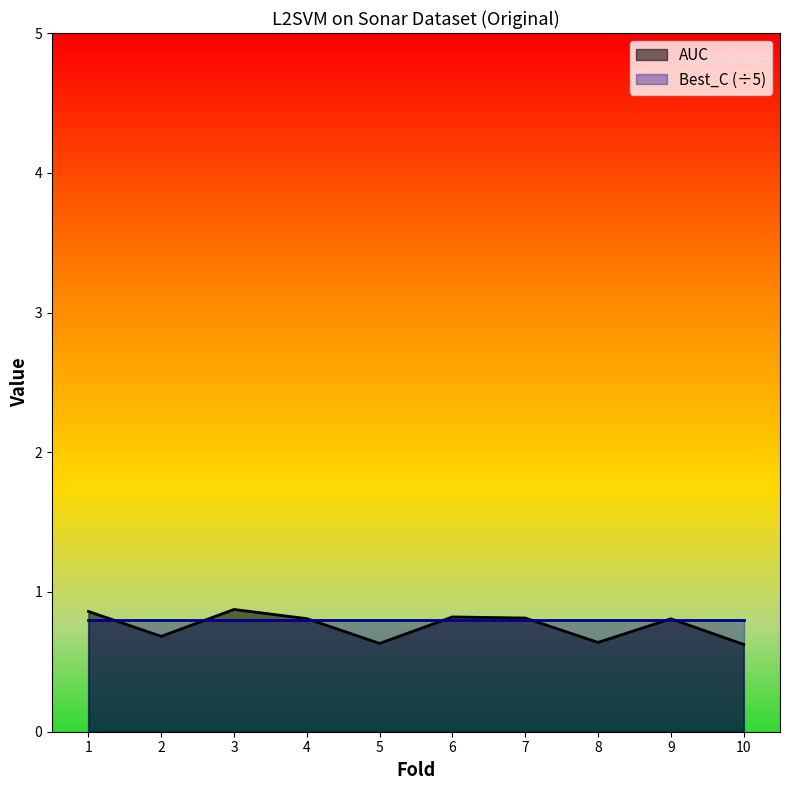

At which category does the data reach its first local valley?

2